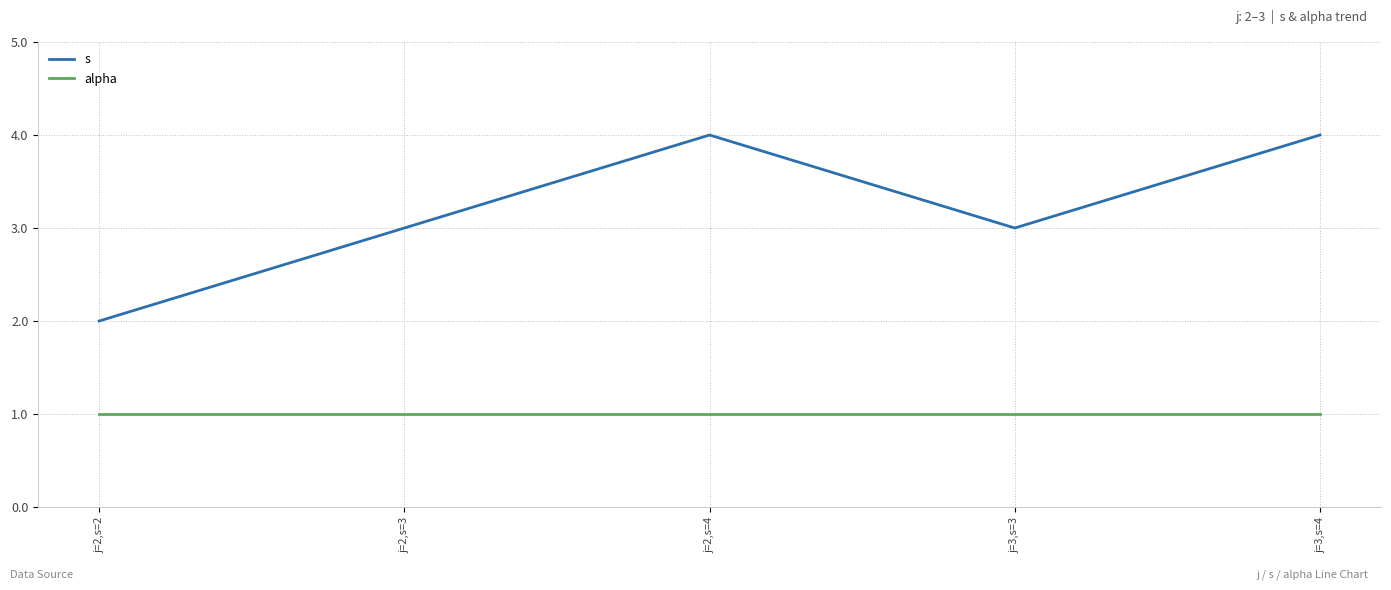

Which series has the largest total across all categories?

s